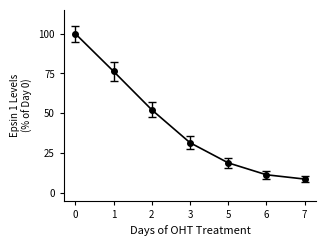

The chart shows a value of 31.4 at 3. True or false?

True